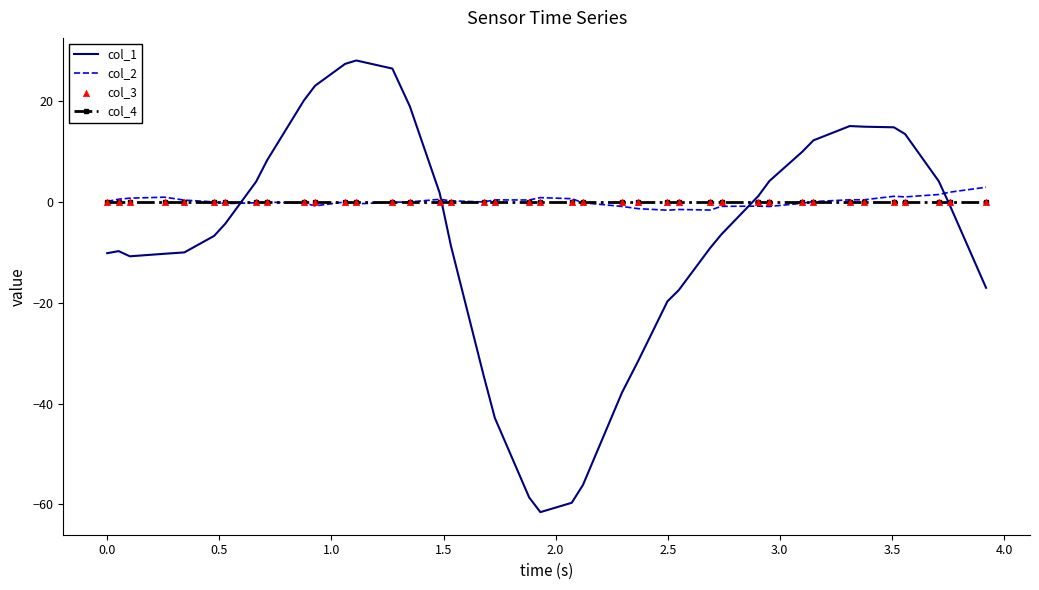

Which series has the largest range (max minus min)?

col_1